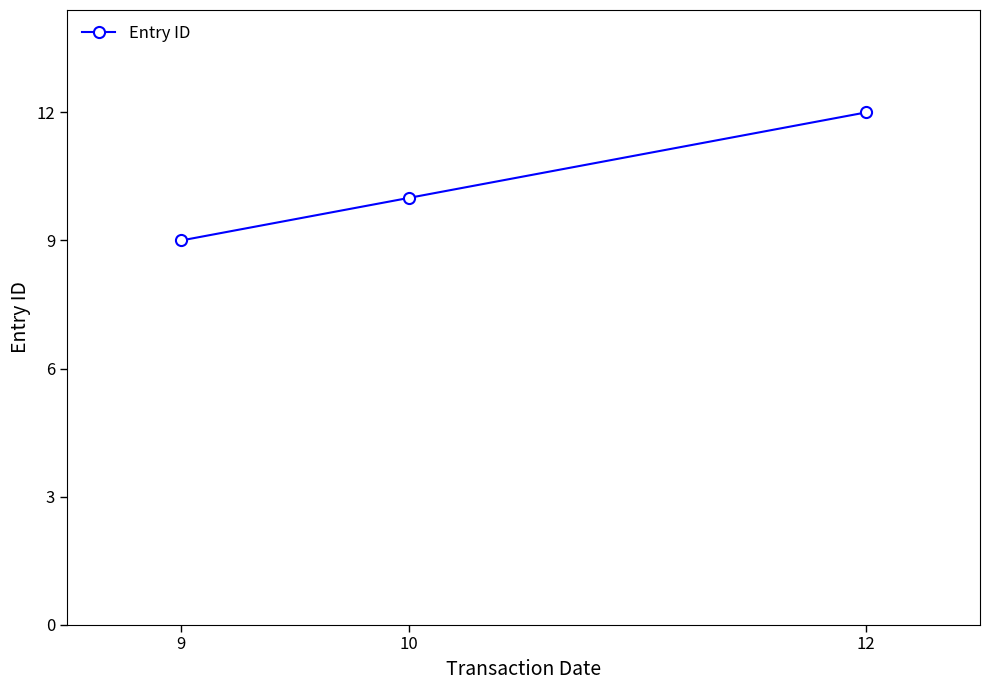

Reading left to right, what are all the values shown in this chart?

9	10	12